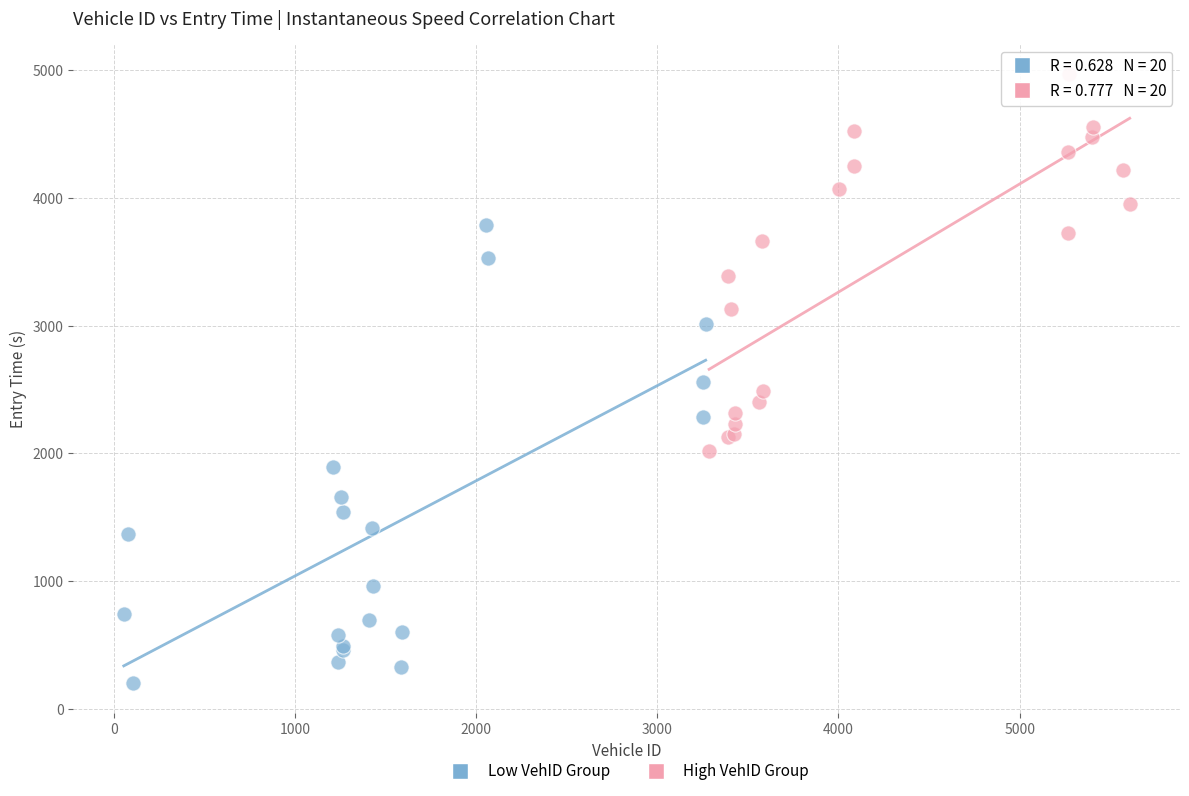

Which series contains the lowest Y value?

Low VehID Group